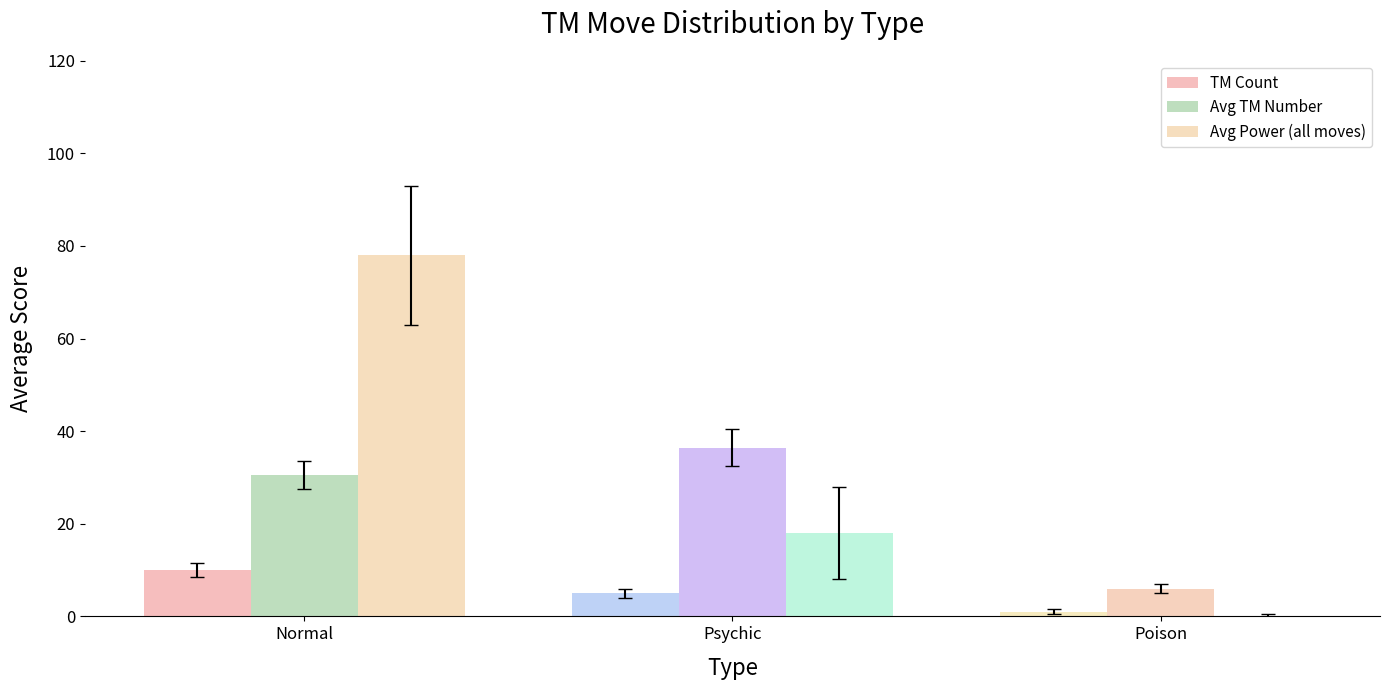

How many positive values does the Avg Power (all moves) series have?

2